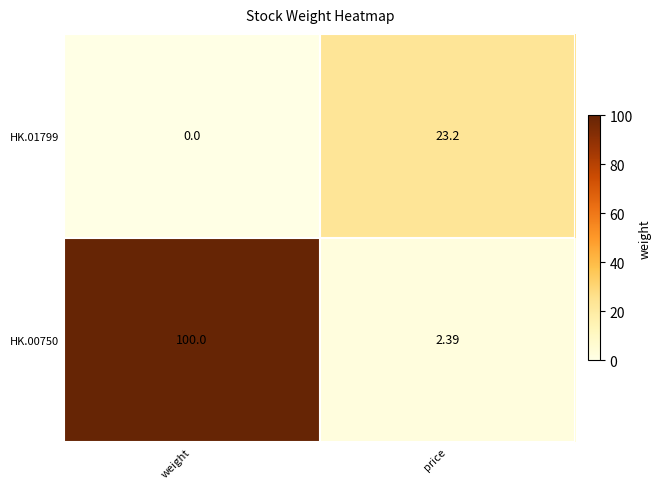

At which category is the sum across all series the highest?

weight